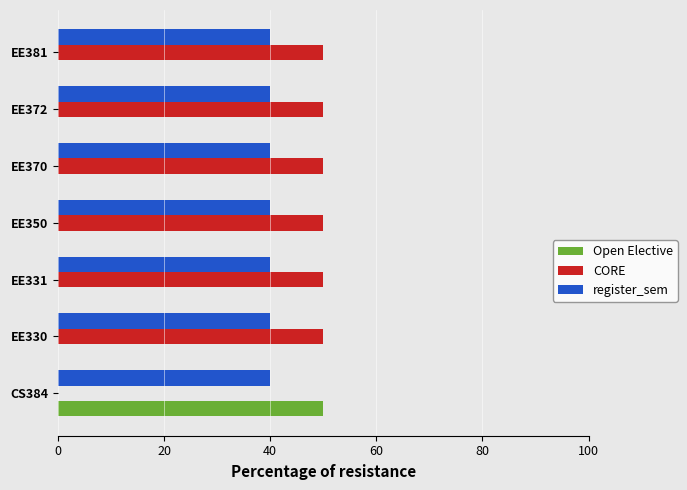

What is the greatest value displayed?

50